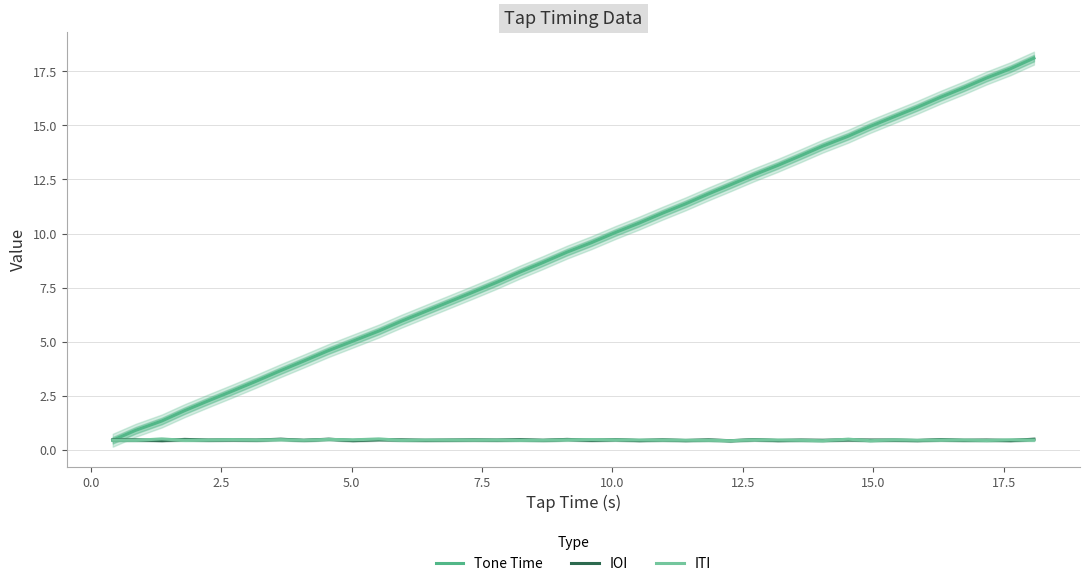

What is the maximum value for ITI?

0.5